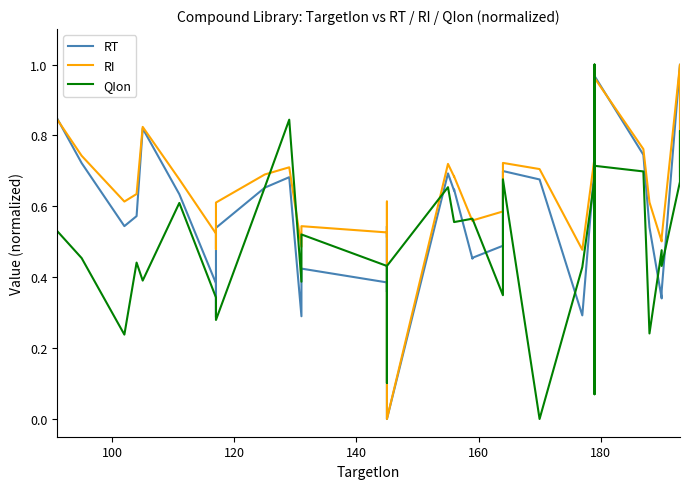

Which series has the largest total across all categories?

RI